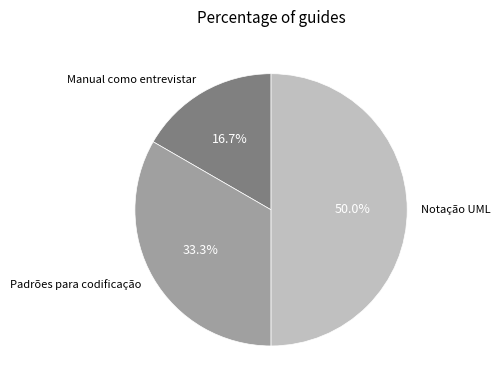

Rank the categories by value from lowest to highest.

Manual como entrevistar, Padrões para codificação, Notação UML